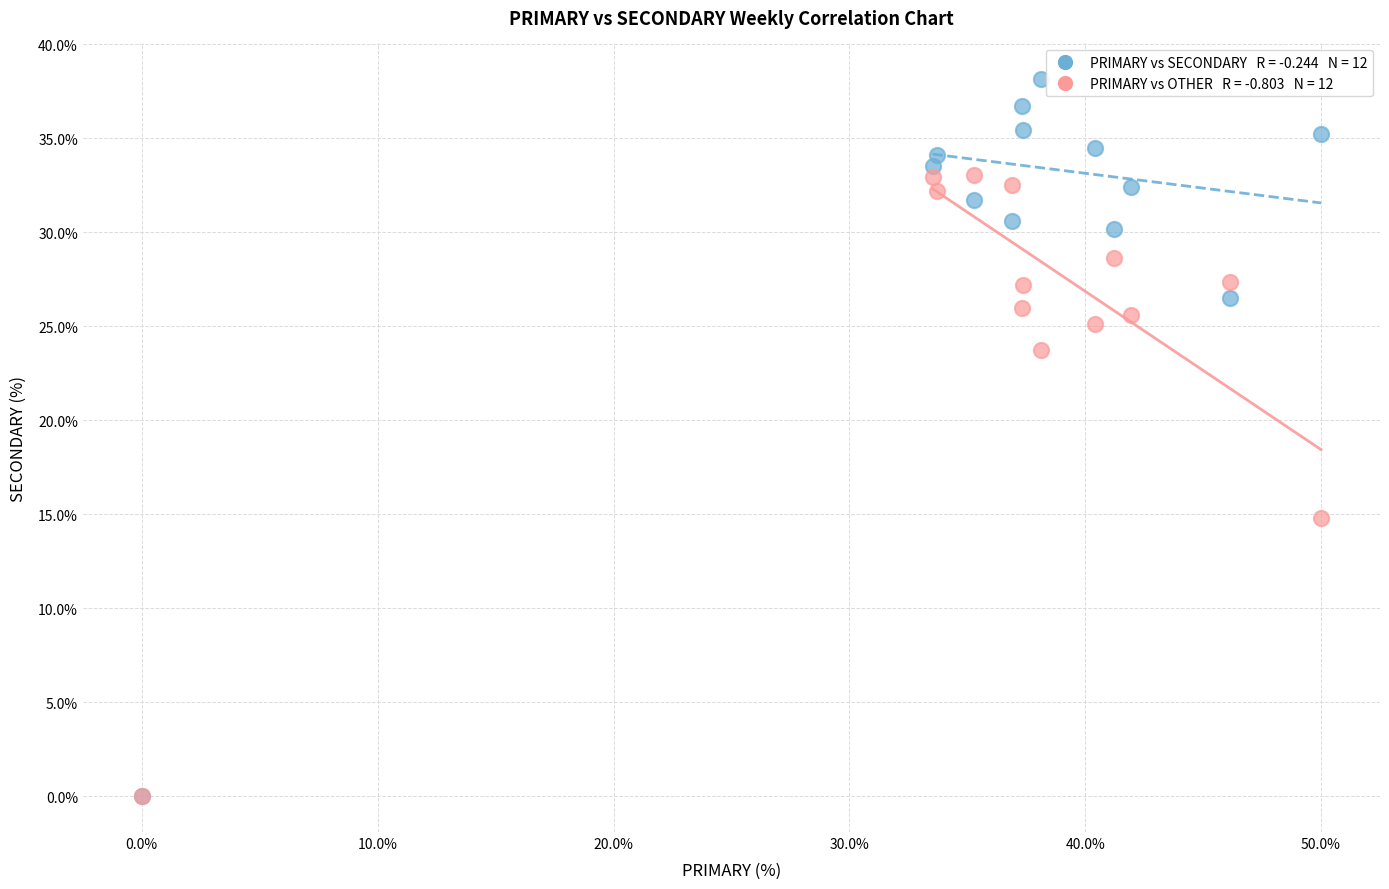

Across all series, what Y value is closest to 19?

14.8